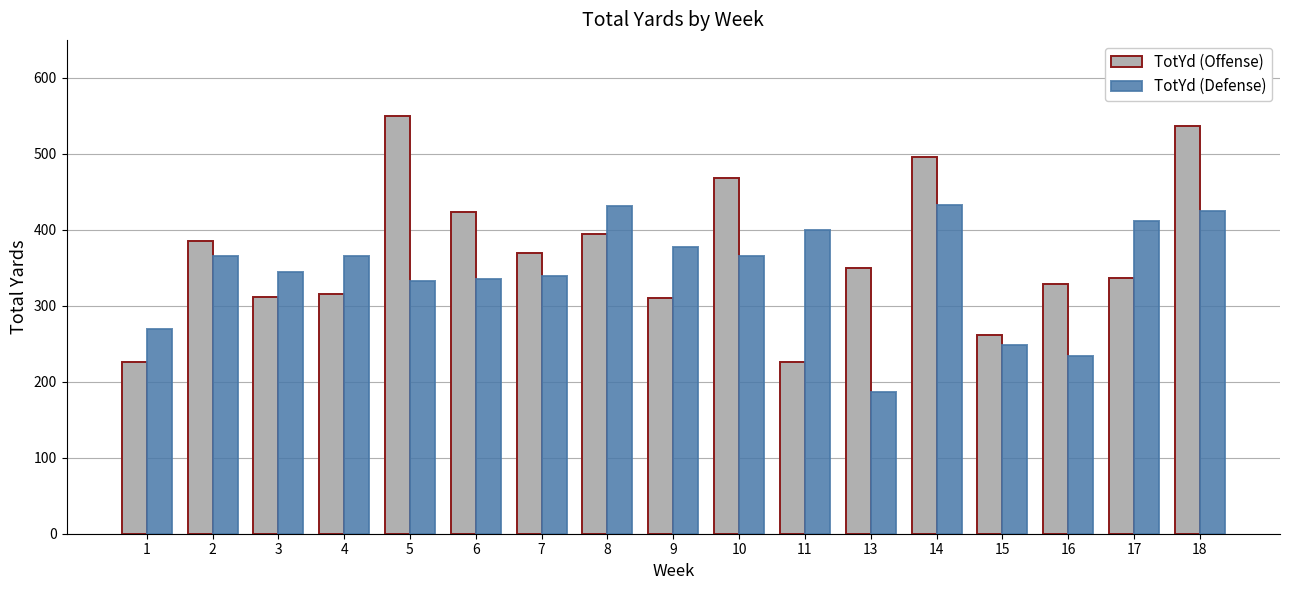

Rank the series by their maximum value, from highest to lowest.

TotYd (Offense), TotYd (Defense)